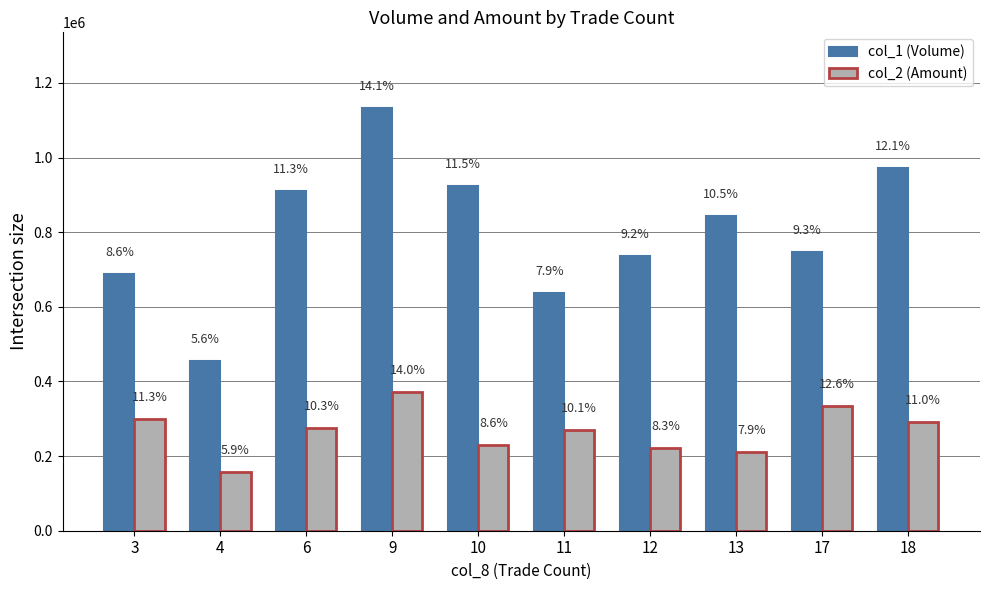

What is the minimum value for col_1 (Volume)?

454000